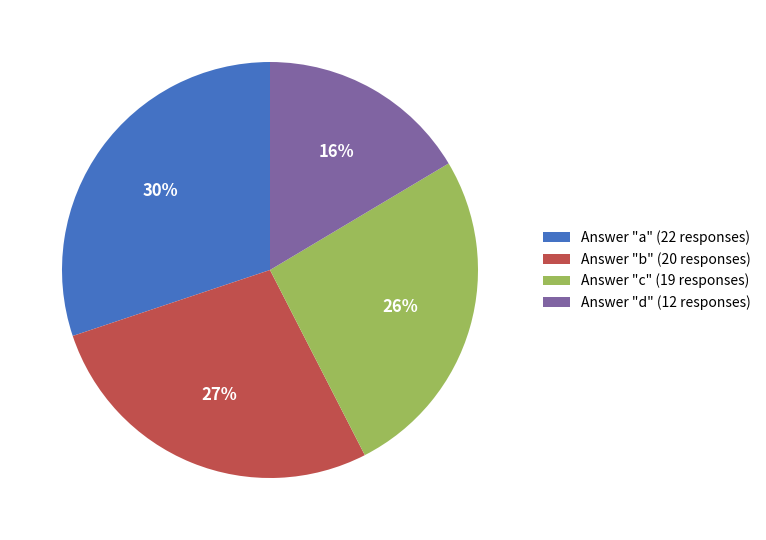

To the nearest percent, what percentage of the pie is Answer "b" (20 responses)?

27%